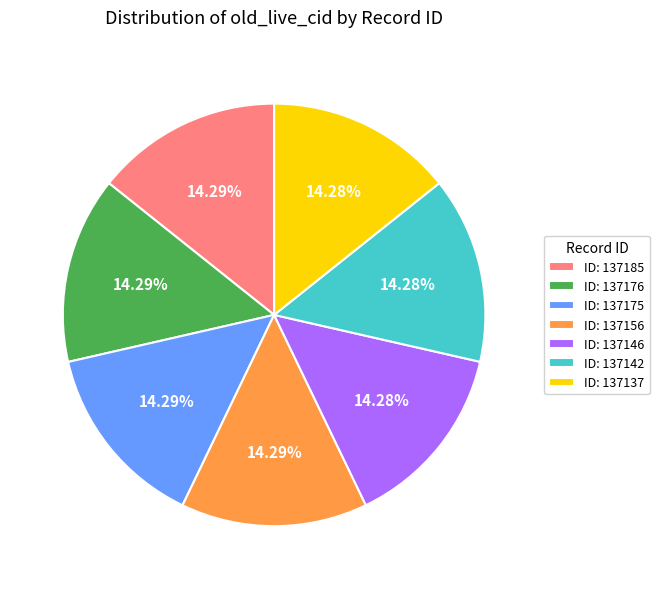

Do ID: 137156 and ID: 137142 together represent more than half of the pie?

No